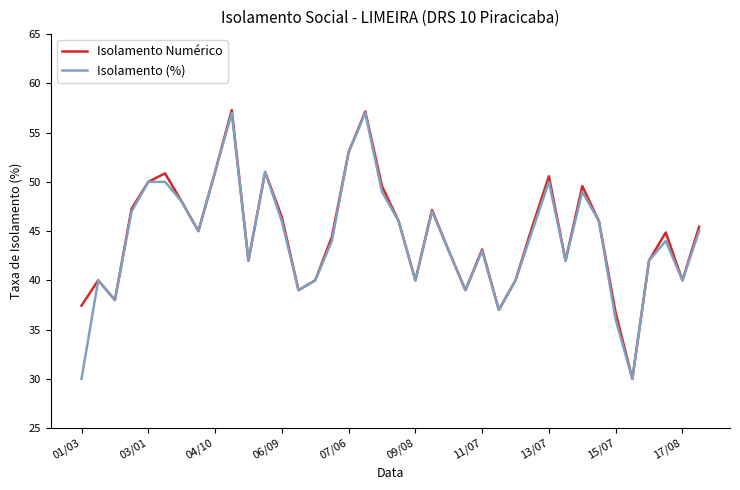

What is the maximum value shown in the chart?

57.3